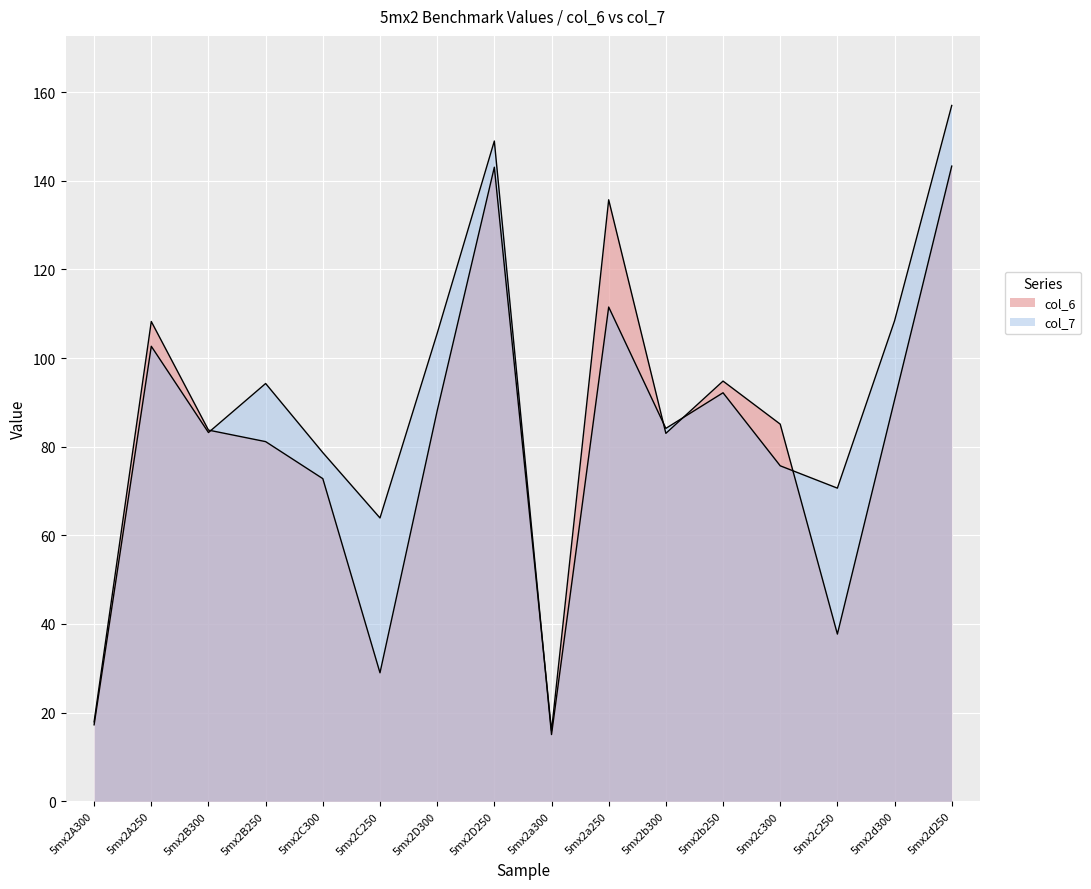

List the series in order of their overall mean, lowest first.

col_6, col_7